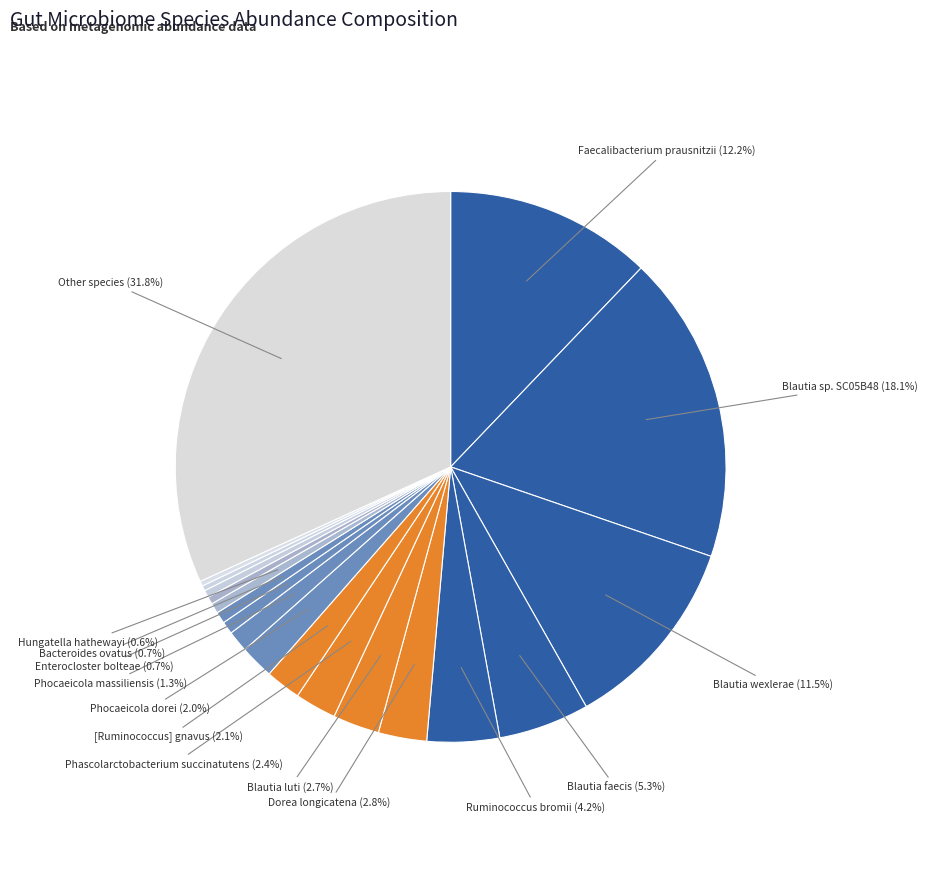

How many segments does this pie chart have?

19